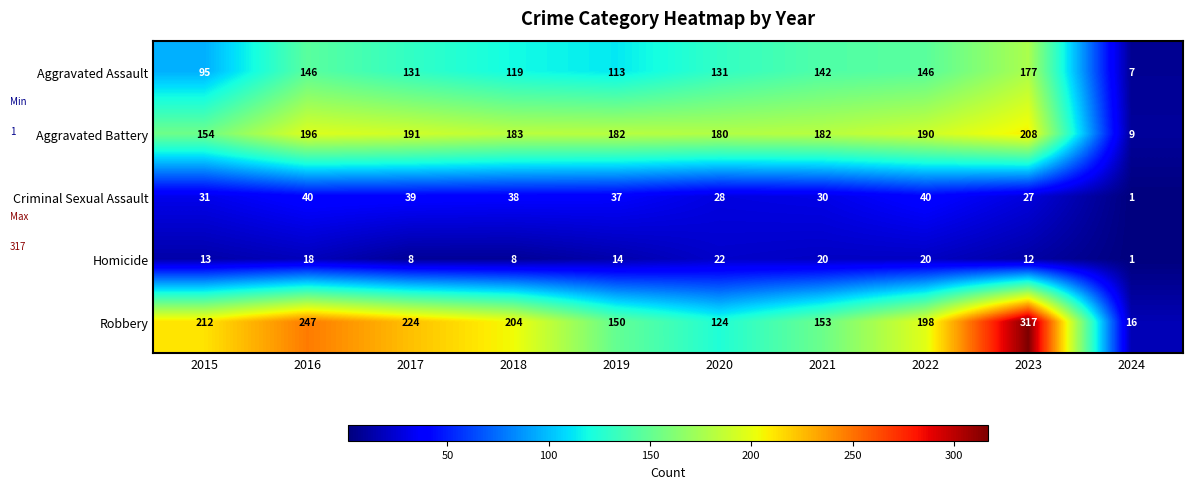

What is the maximum value for Aggravated Battery?

208